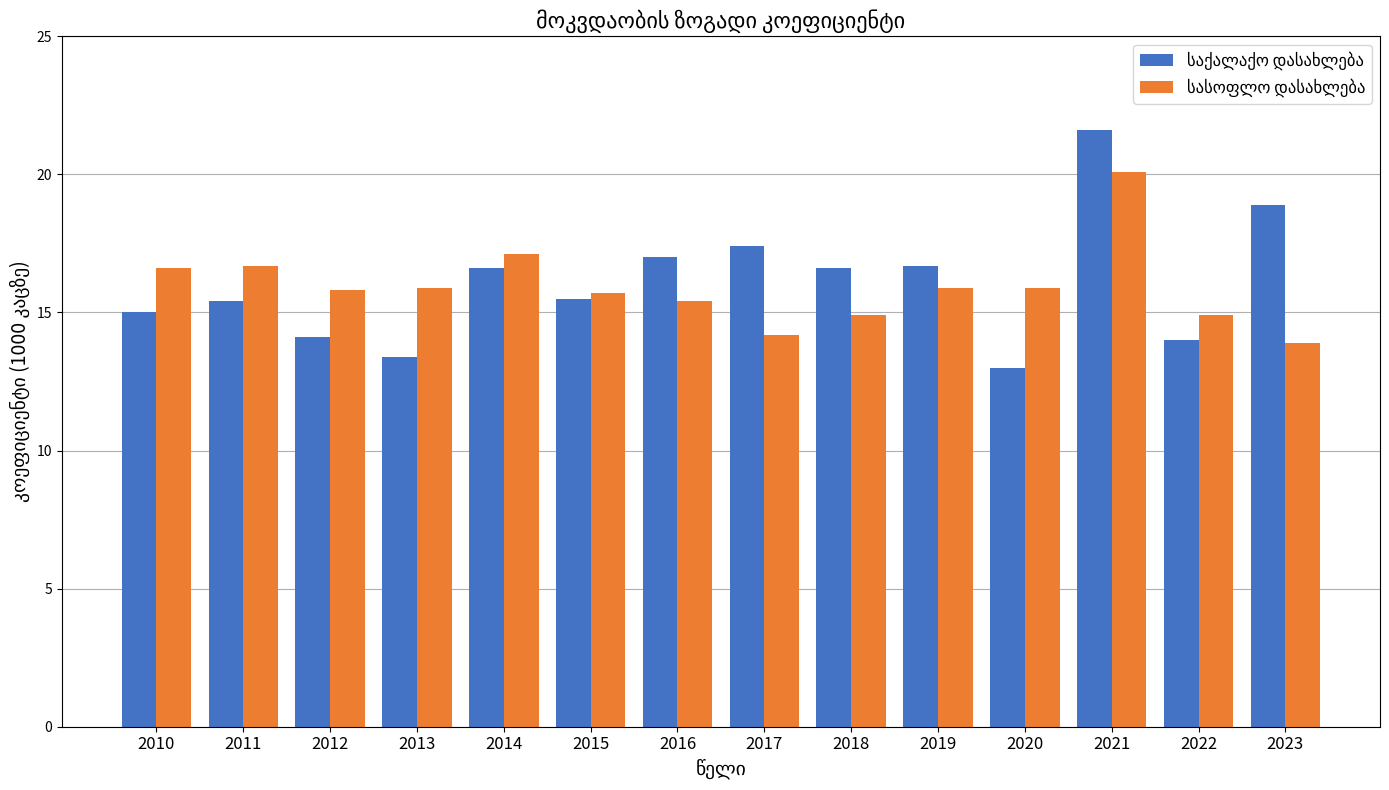

What is the difference between the highest and lowest values at 2016?

1.6